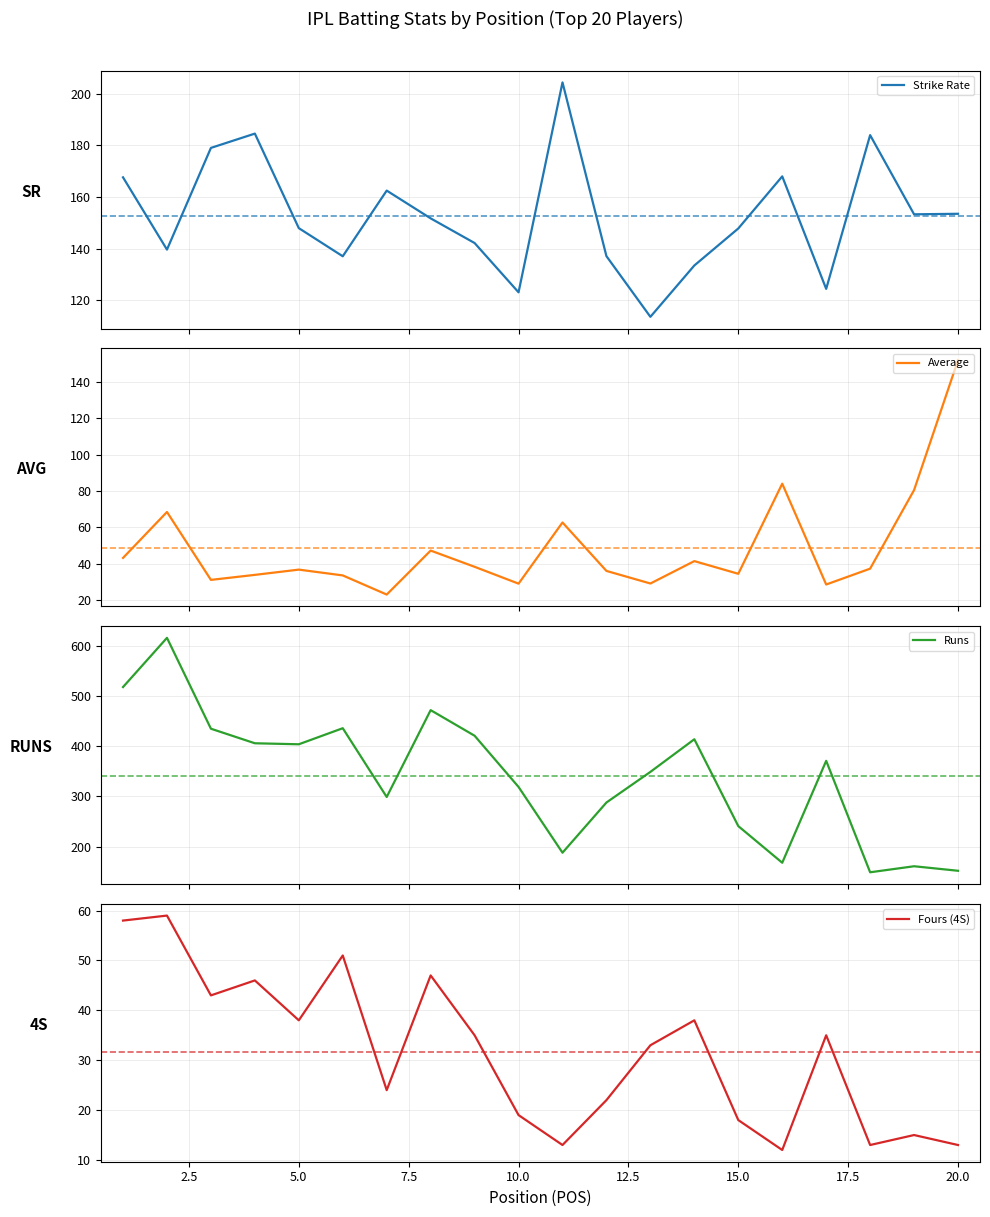

Reading left to right, transcribe all the data shown in this chart.

Strike Rate: 167.6	139.7	179.0	184.5	148.0	137.1	162.5	151.8	142.2	123.2	204.3	137.1	113.7	133.5	147.8	168.0	124.5	183.9	153.3	153.5
Average: 43.2	68.4	31.1	33.8	36.7	33.5	23.0	47.2	38.3	29.0	62.7	36.0	29.1	41.4	34.4	84.0	28.5	37.2	80.5	152.0
Runs: 518.0	616.0	435.0	406.0	404.0	436.0	299.0	472.0	421.0	319.0	188.0	288.0	349.0	414.0	241.0	168.0	371.0	149.0	161.0	152.0
Fours (4S): 58.0	59.0	43.0	46.0	38.0	51.0	24.0	47.0	35.0	19.0	13.0	22.0	33.0	38.0	18.0	12.0	35.0	13.0	15.0	13.0